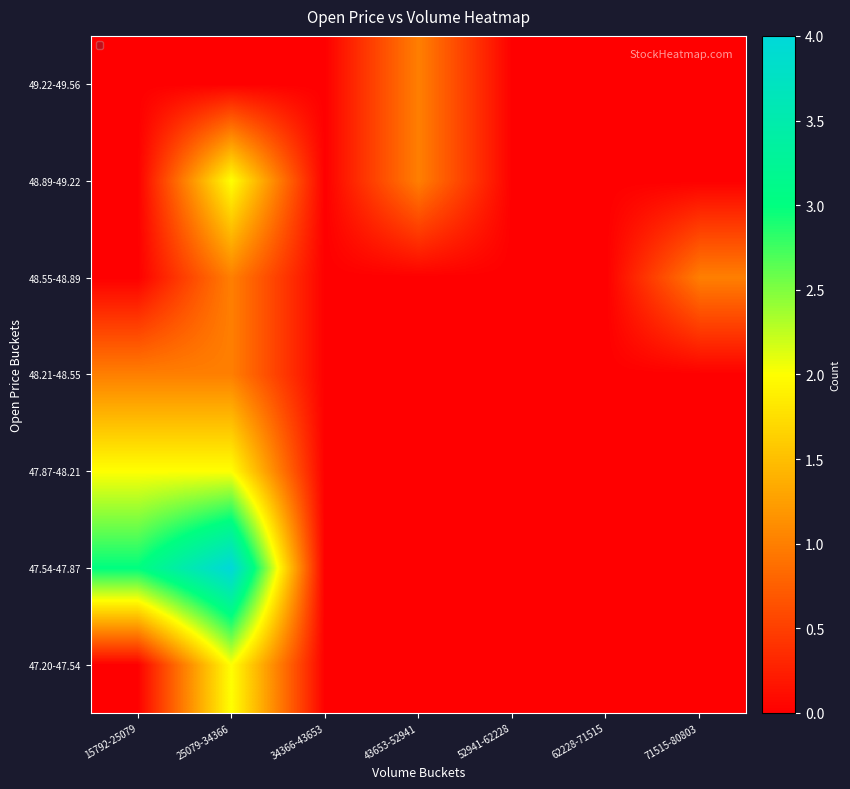

At which category is the sum across all series the highest?

25079-34366